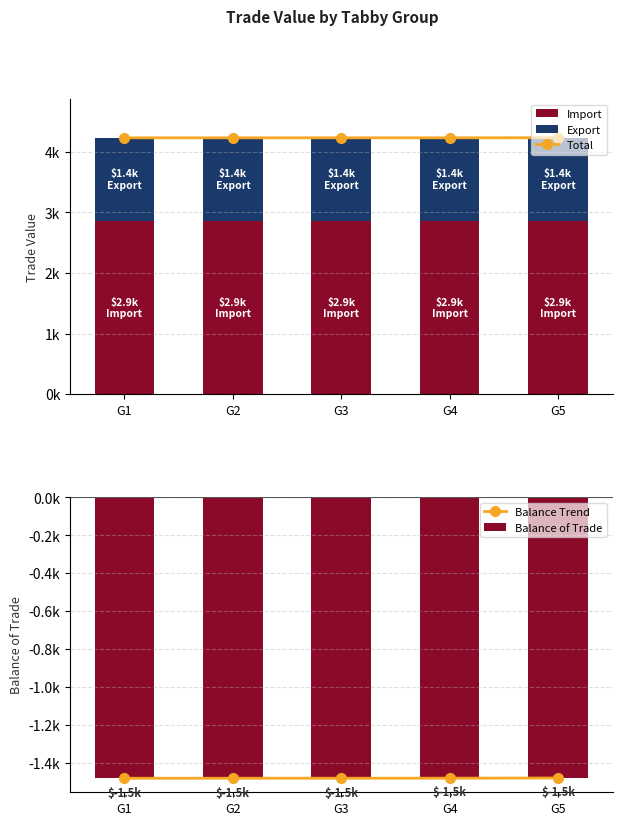

Reading right to left, extract all data points from this chart.

Total: G5=4.2	G4=4.2	G3=4.2	G2=4.2	G1=4.2
Import: G5=2.9	G4=2.9	G3=2.9	G2=2.9	G1=2.9
Export: G5=1.4	G4=1.4	G3=1.4	G2=1.4	G1=1.4
Balance Trend: G5=-1.5	G4=-1.5	G3=-1.5	G2=-1.5	G1=-1.5
Balance of Trade: G5=-1.5	G4=-1.5	G3=-1.5	G2=-1.5	G1=-1.5